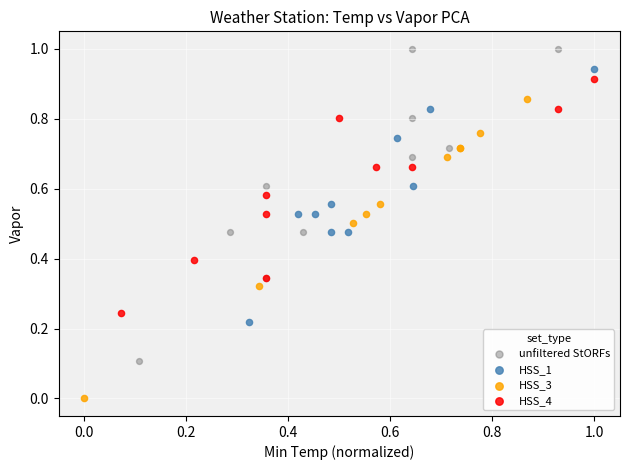

What are all the series names shown in the legend?

unfiltered StORFs, HSS_1, HSS_3, HSS_4